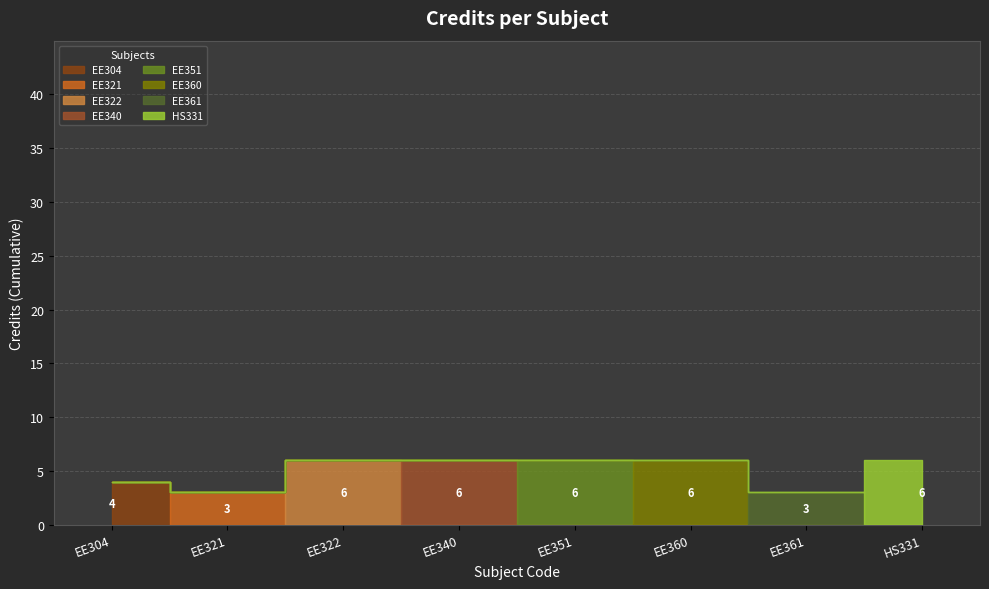

The value at EE361 is 5. True or false?

False